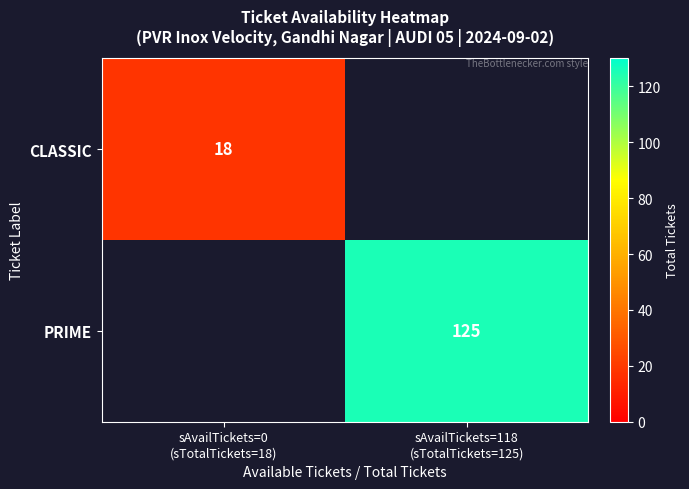

Which series has the widest spread of values?

CLASSIC